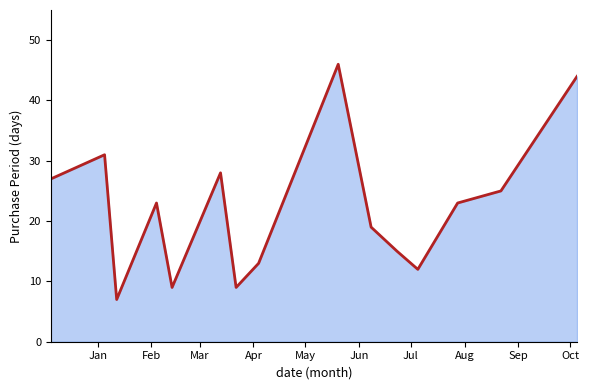

How many series are shown in this chart?

1